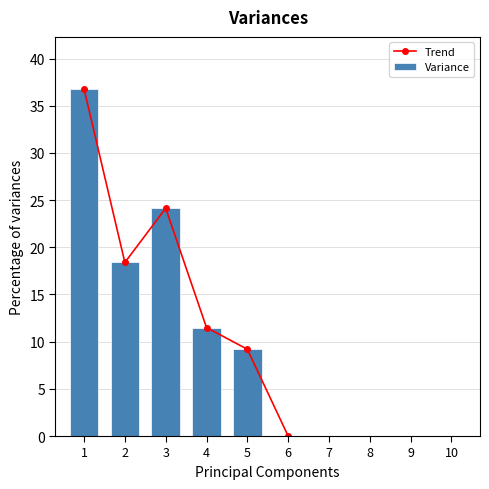

What is the difference between the values at 3 and 9?

24.1